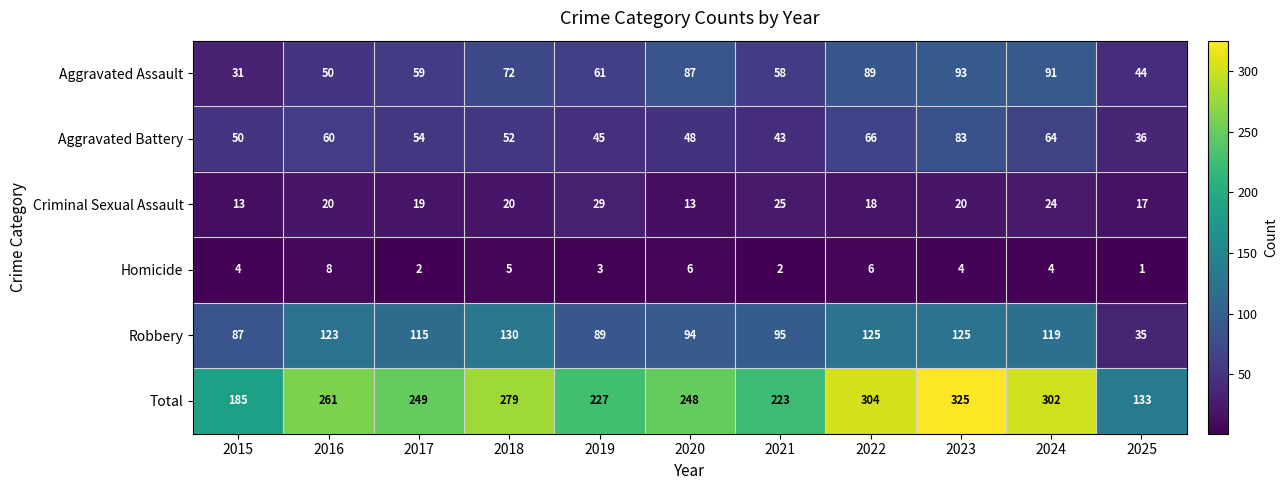

What is the sum of the Homicide values at 2020 and 2022?

12